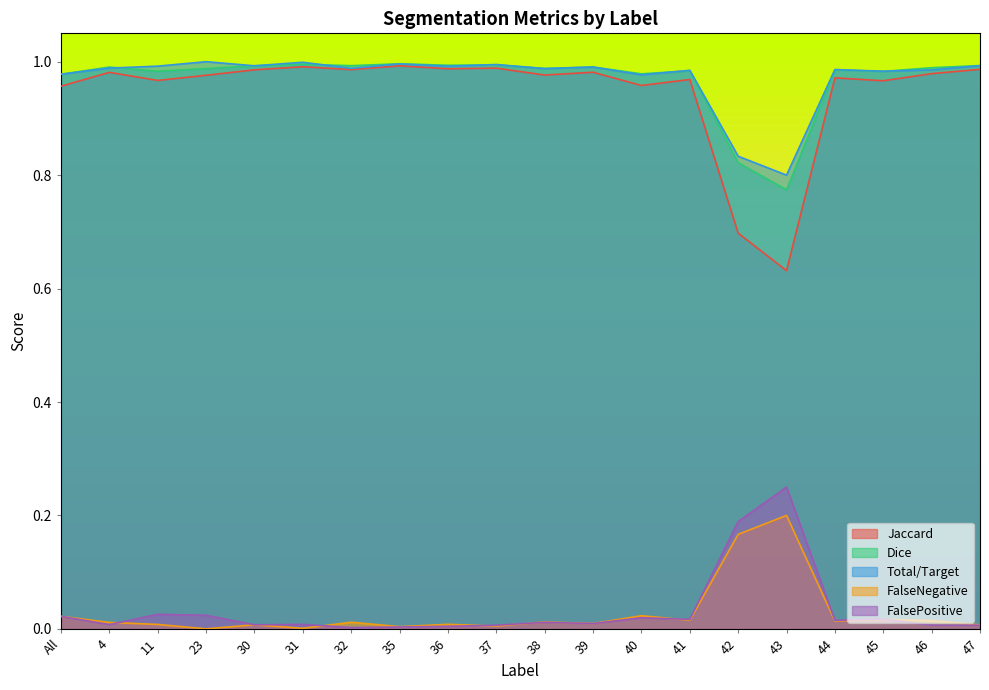

The value of FalsePositive at 4 is 0.0. True or false?

True